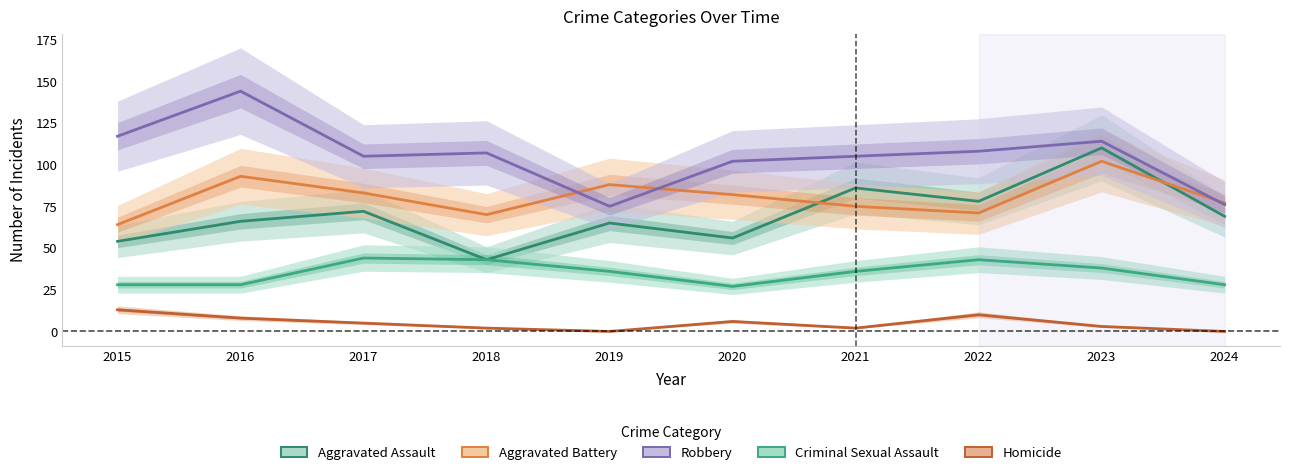

What is the value of the Homicide point at the 6th from the left?

6